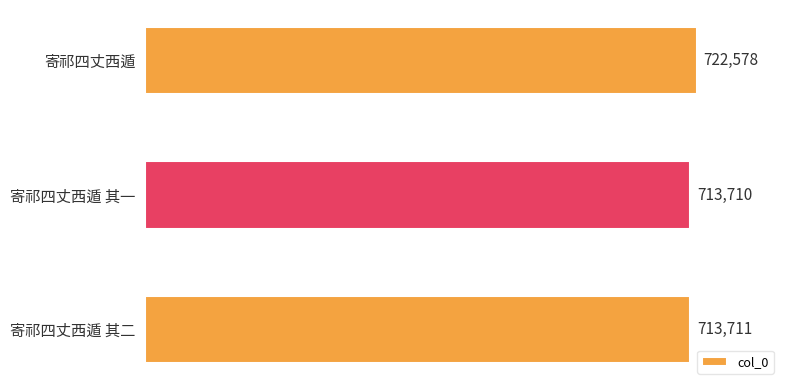

What position from the top is 寄祁四丈西遁 其一?

2